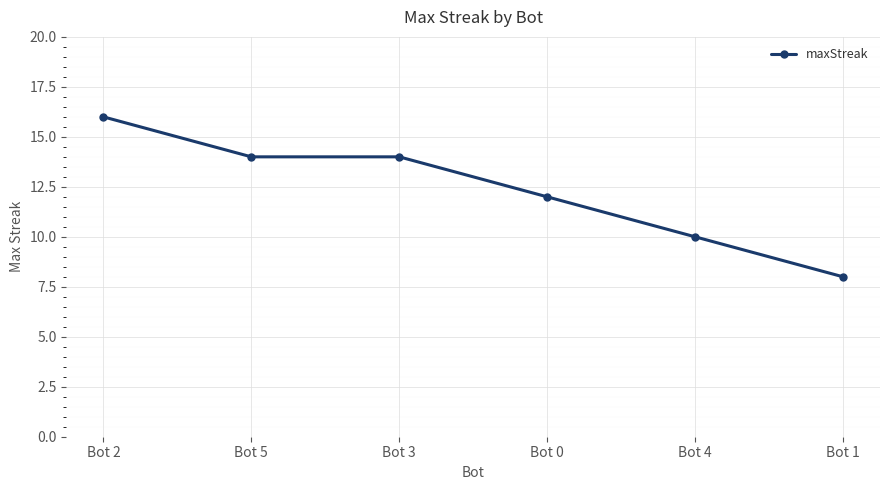

What is the sum of the values at Bot 3 and Bot 5?

28